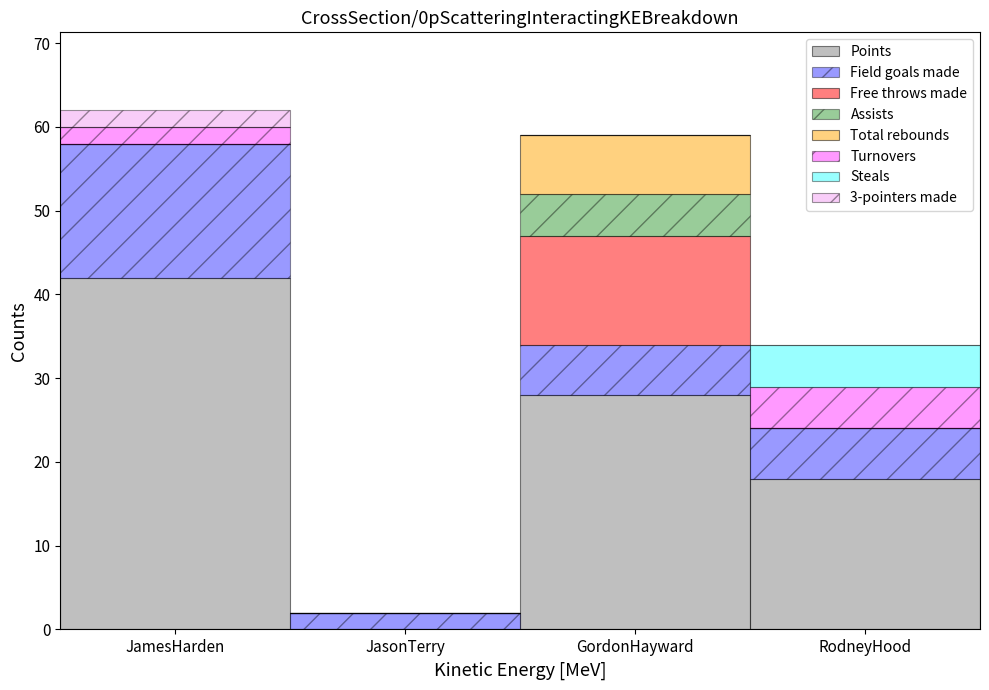

Which category has the highest value in the Points series?

JamesHarden